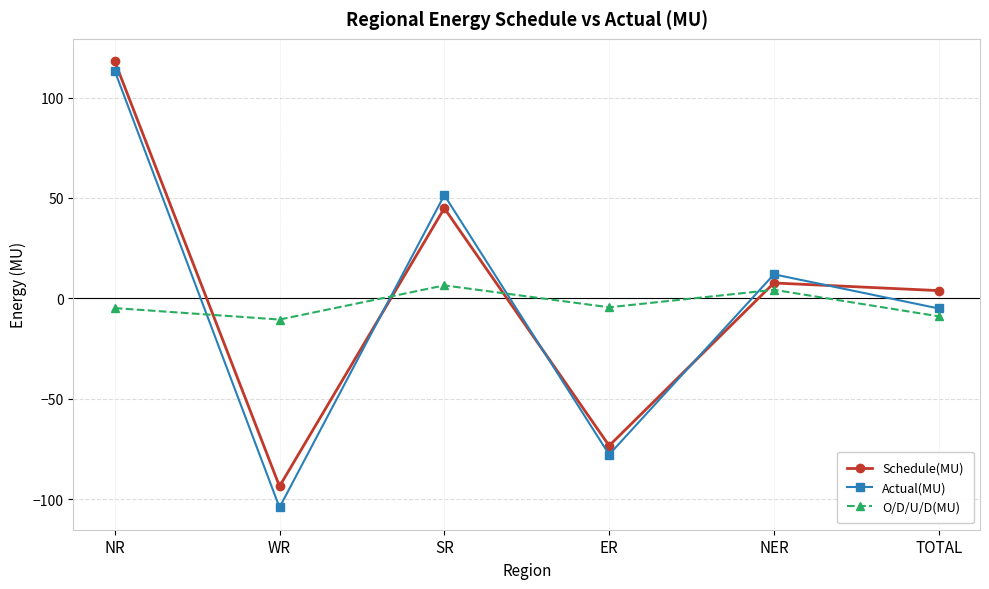

Which category has the highest value across all series?

NR